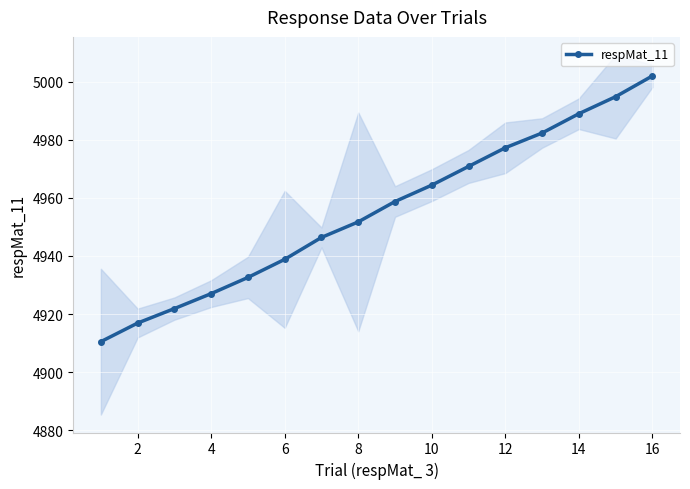

The value of respMat_11 at 14 is 4988.9. True or false?

True